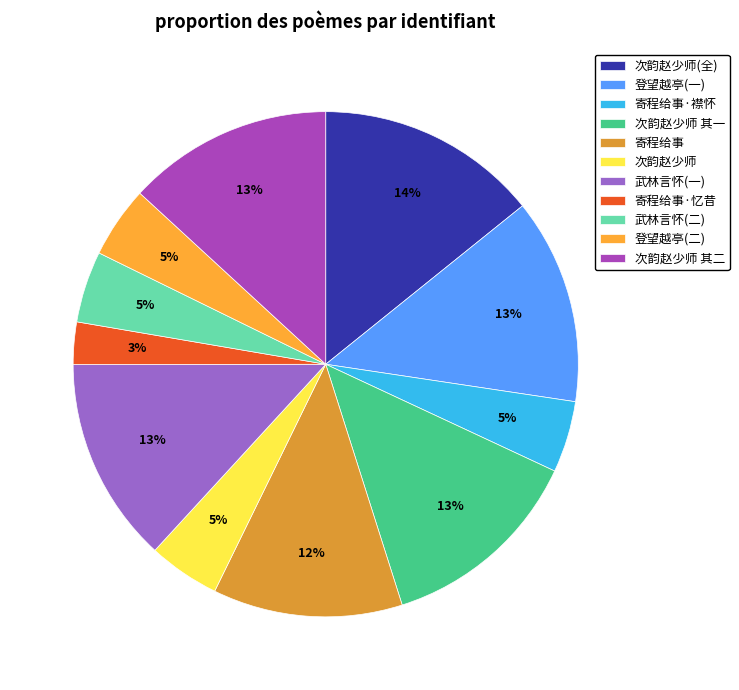

What is the smallest slice in the pie chart?

寄程给事·忆昔